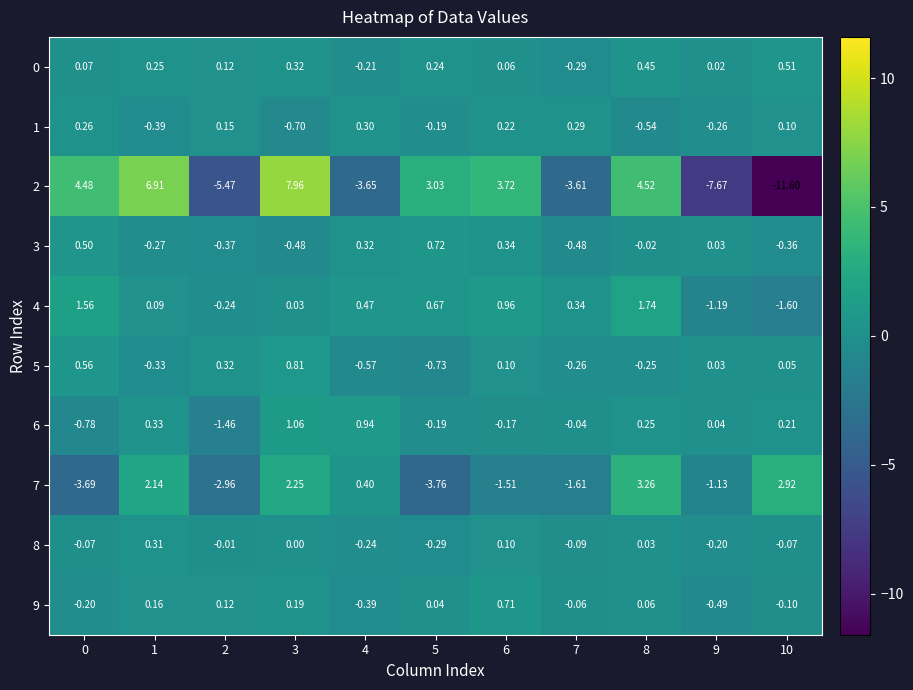

Is the value of 4 at 8 greater than the value of 8 at 10?

Yes